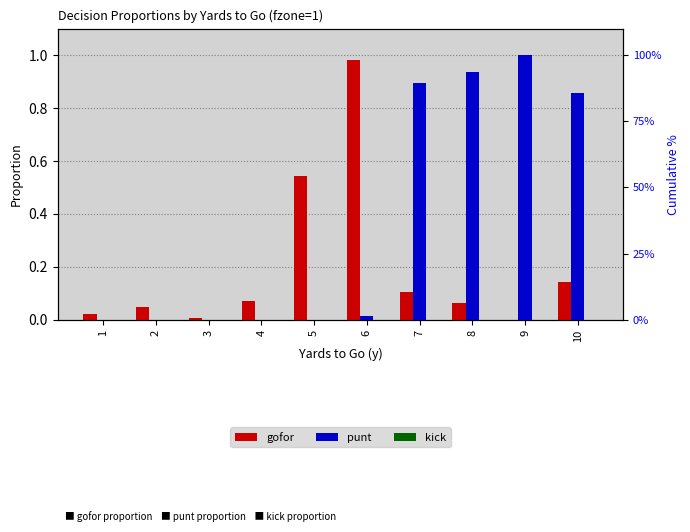

List the series in order of their overall mean, lowest first.

kick, gofor, punt